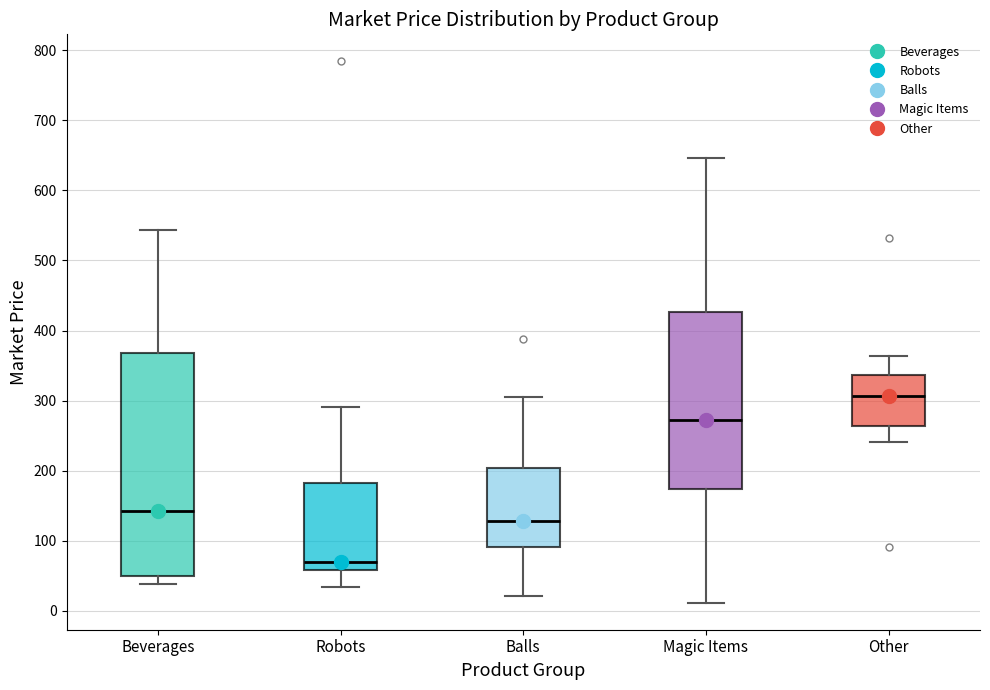

Reading left to right, read every box against the y-axis: the position of its median line, the range the box covers, and the ends of its whiskers. The values are not printed on the chart, so give them approximately, as read against the axis.

Beverages: median 140, box 50 to 370, whiskers 40 to 540
Robots: median 70, box 60 to 180, whiskers 30 to 290
Balls: median 130, box 90 to 200, whiskers 20 to 300
Magic Items: median 270, box 170 to 430, whiskers 10 to 650
Other: median 310, box 260 to 340, whiskers 240 to 360